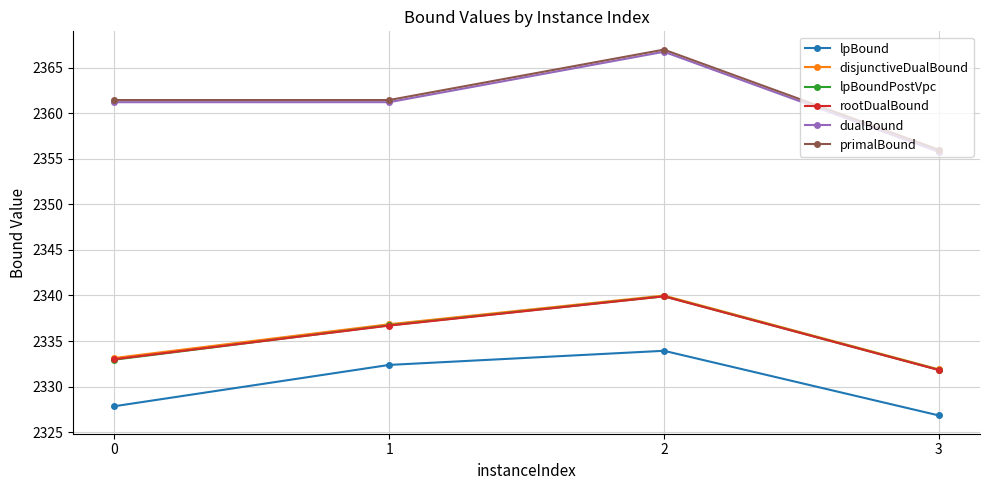

At how many categories does at least one series exceed 2353?

4